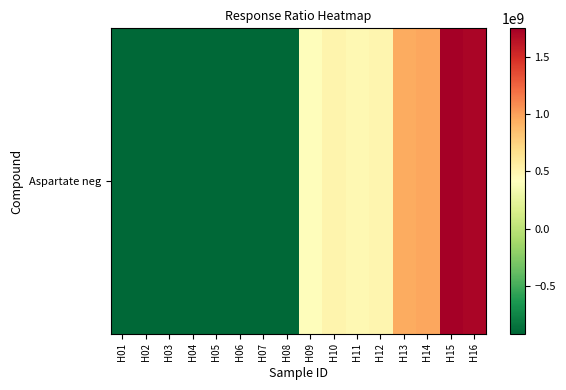

How many positive values are there?

8